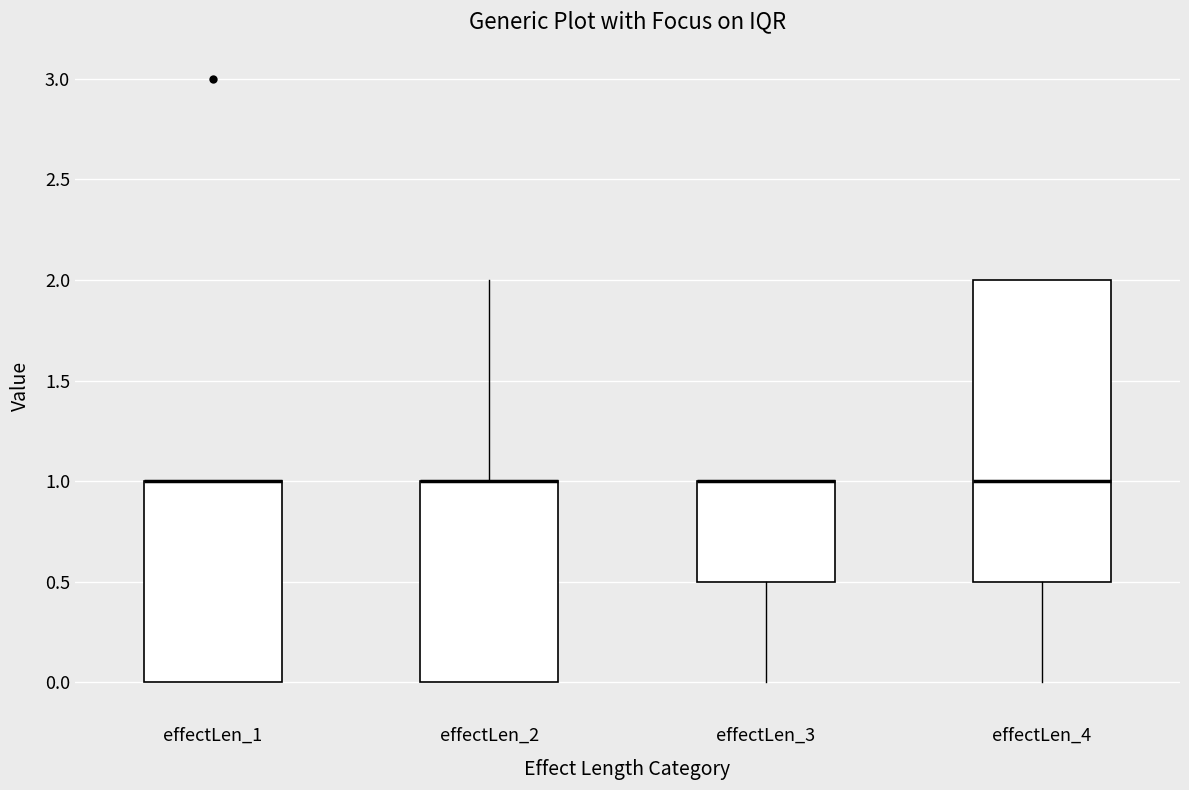

Reading left to right, read every box against the y-axis: the position of its median line, the range the box covers, and the ends of its whiskers. The values are not printed on the chart, so give them approximately, as read against the axis.

effectLen_1: median 1.0 (drawn on the box's upper edge), box 0.0 to 1.0, whiskers 0.0 to 1.0
effectLen_2: median 1.0 (drawn on the box's upper edge), box 0.0 to 1.0, whiskers 0.0 to 2.0
effectLen_3: median 1.0 (drawn on the box's upper edge), box 0.5 to 1.0, whiskers 0.0 to 1.0
effectLen_4: median 1.0, box 0.5 to 2.0, whiskers 0.0 to 2.0